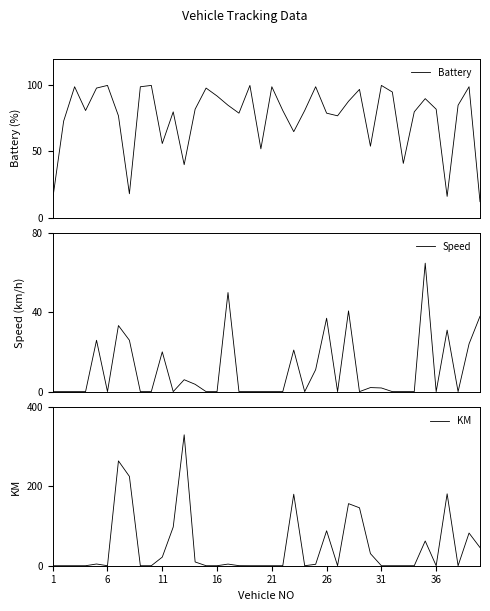

Which series ends up on top after the final intersection of KM and Battery?

KM